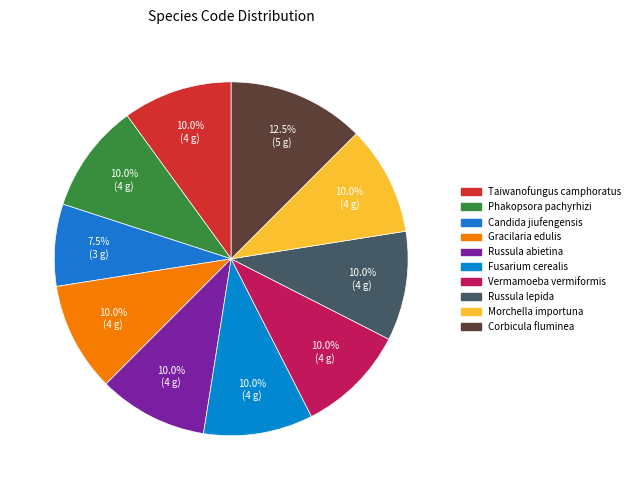

Which category has the biggest portion of the pie?

Corbicula fluminea